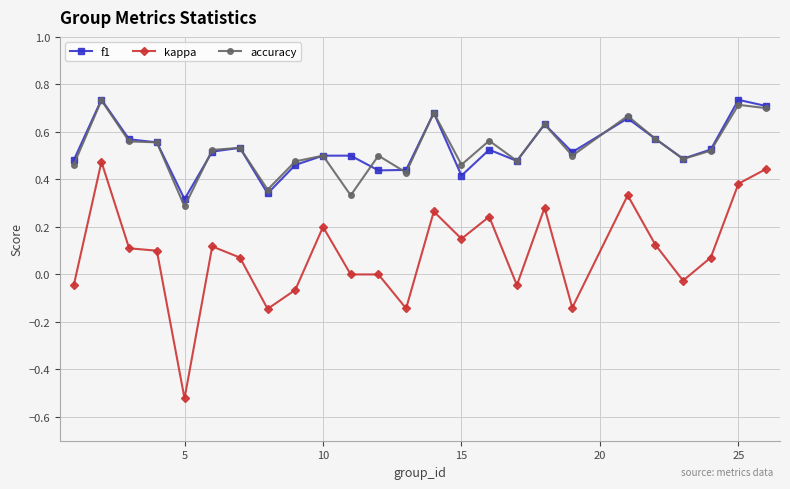

Which series has the widest spread of values?

kappa